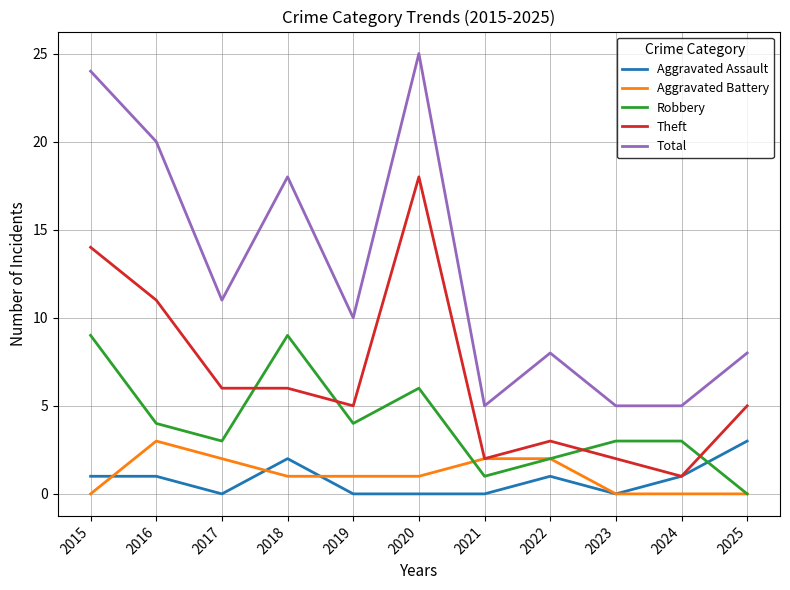

Is it true that Aggravated Battery equals 1 at 2019?

True